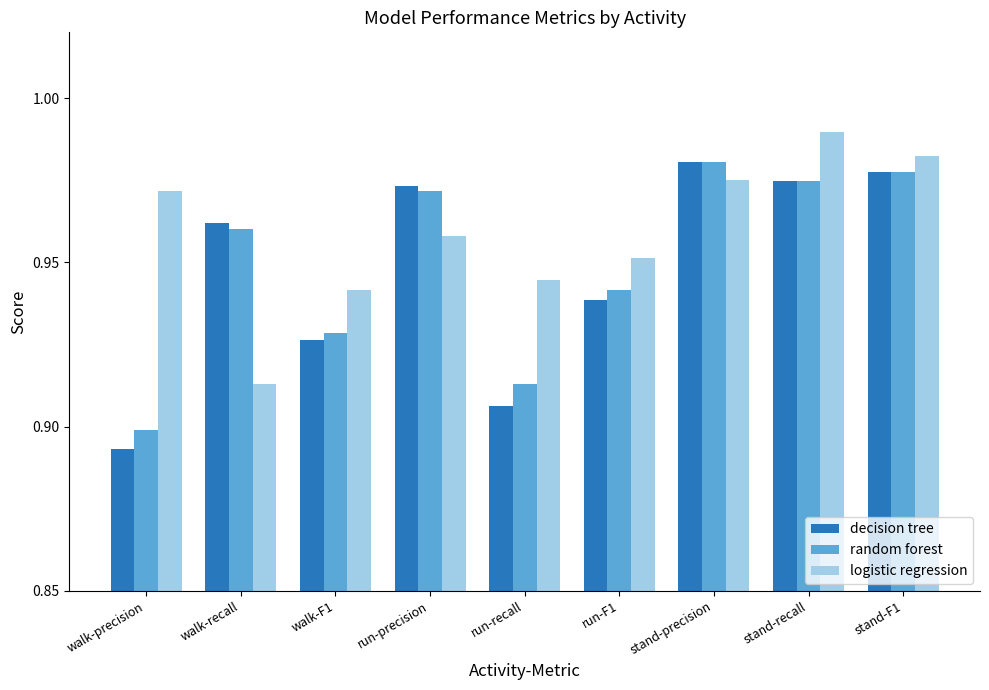

At how many categories does at least one series exceed 0?

9